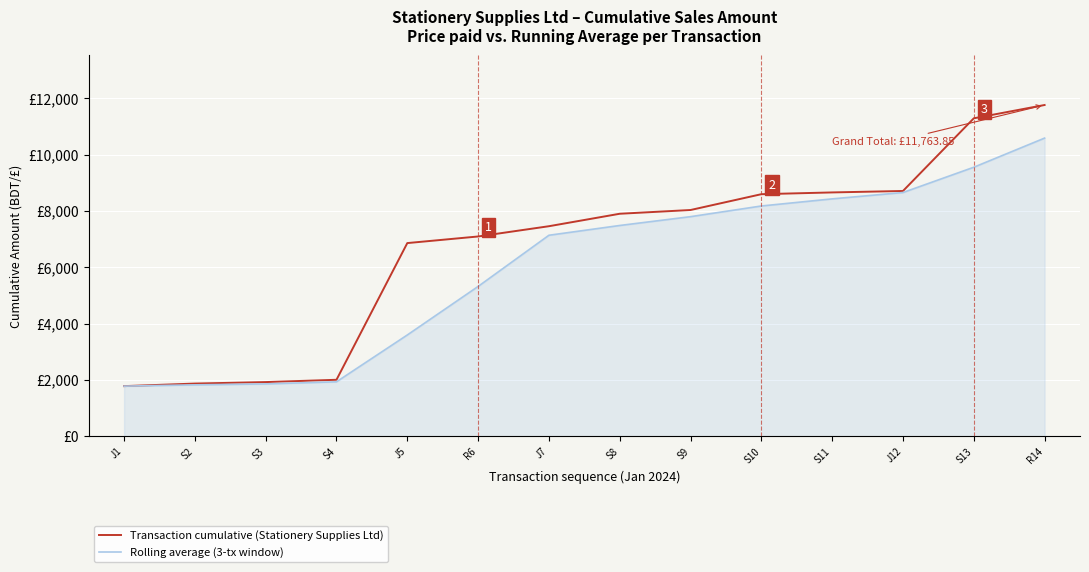

What are all the series names shown in the legend?

Transaction cumulative (Stationery Supplies Ltd), Rolling average (3-tx window)